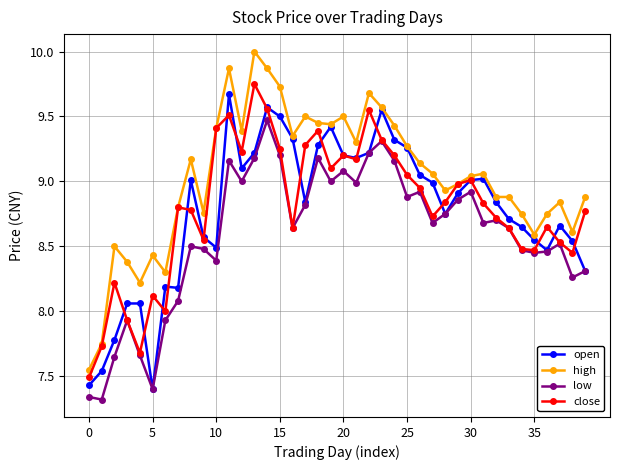

At how many categories does at least one series exceed 7?

40